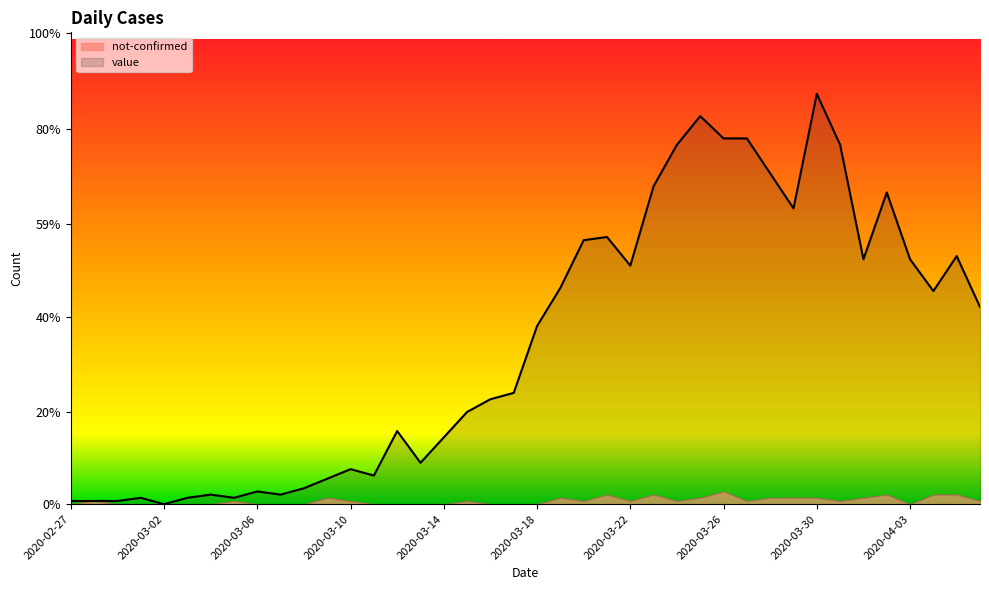

Which has a higher value, 2020-03-07 or 2020-03-06?

2020-03-06